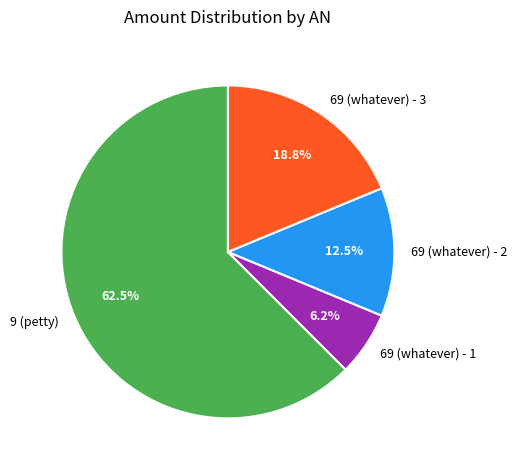

Does 69 (whatever) - 1 account for over 50% of the chart?

No